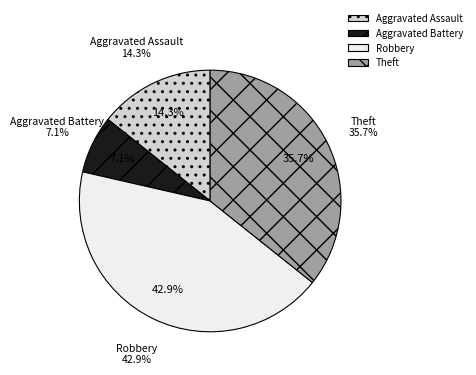

Approximately how many times larger is the value at Robbery compared to Aggravated Assault?

3.0